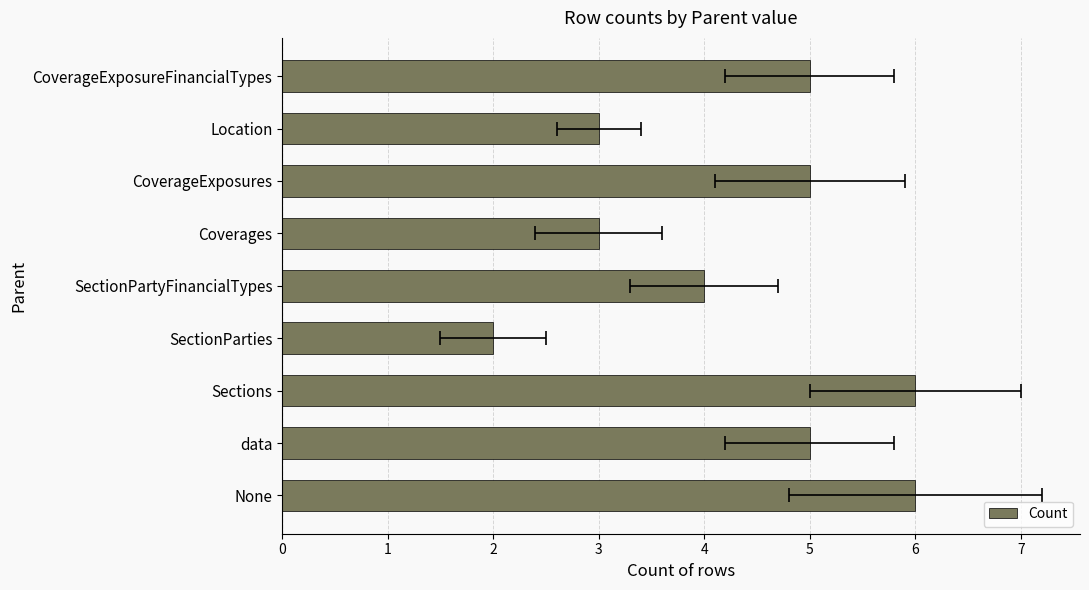

How many data points are less than 5?

4